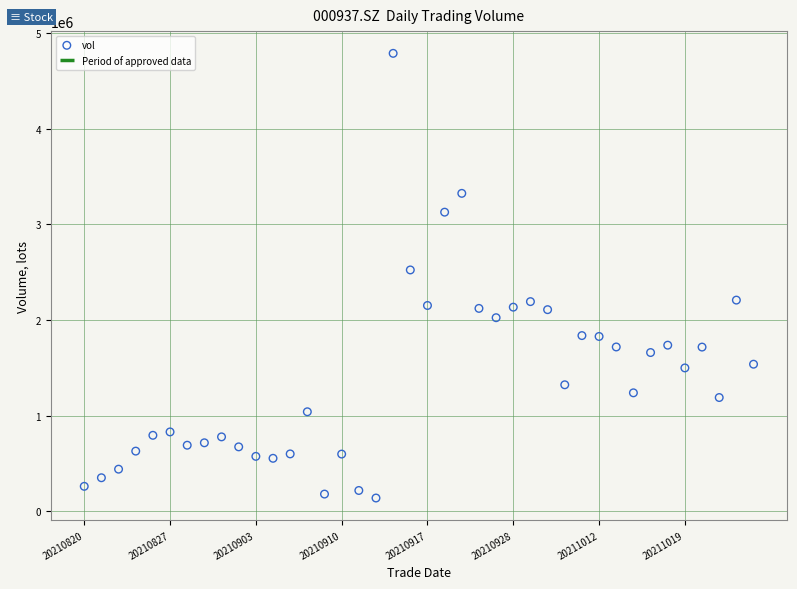

What Y value in the scatter plot is closest to 2463830?

2523914.0